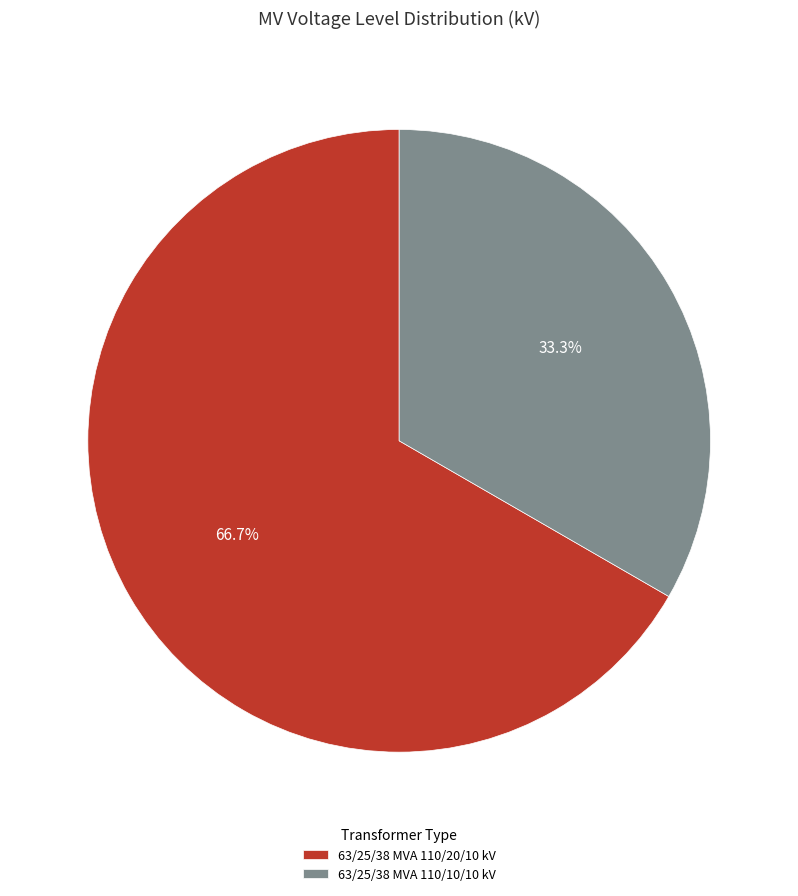

What is the majority slice?

63/25/38 MVA 110/20/10 kV